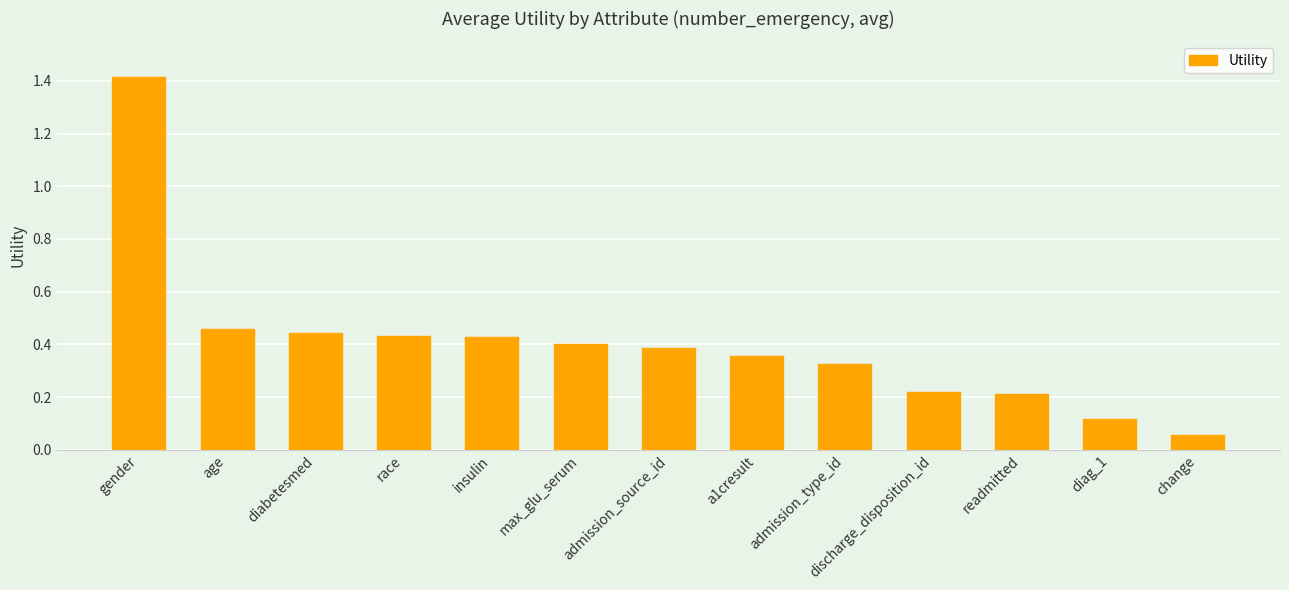

At which label is the value closest to 0?

change